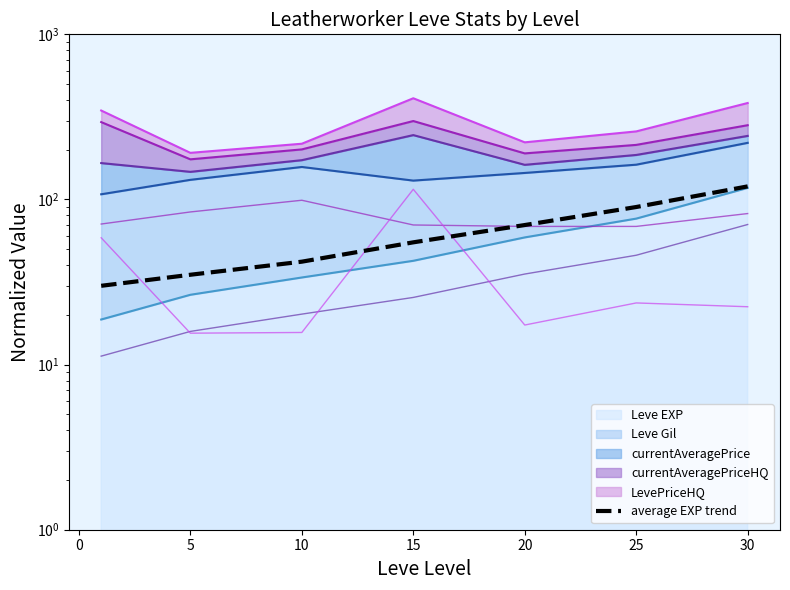

True or false: there are more than 1 points higher than both neighbors.

False